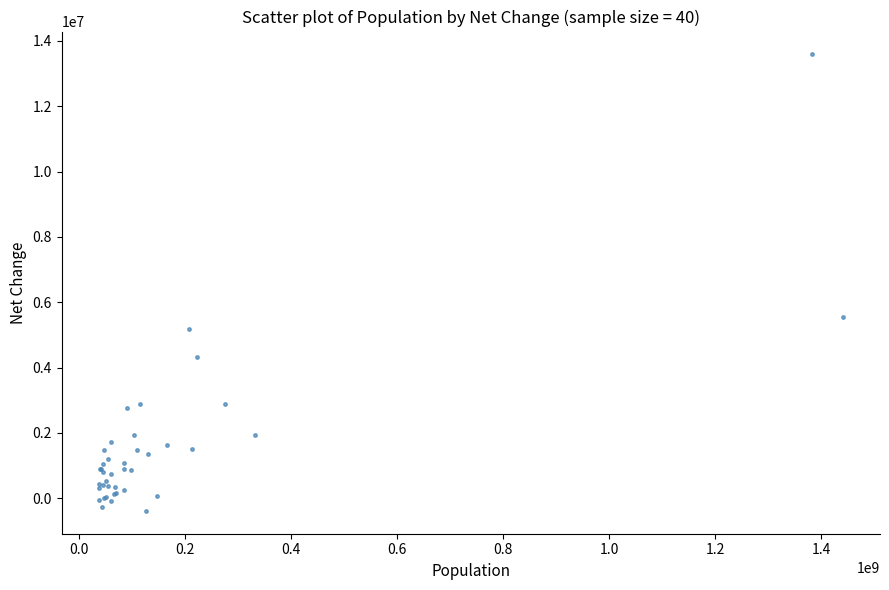

What Y value in the scatter plot is closest to 6601395?

5540090